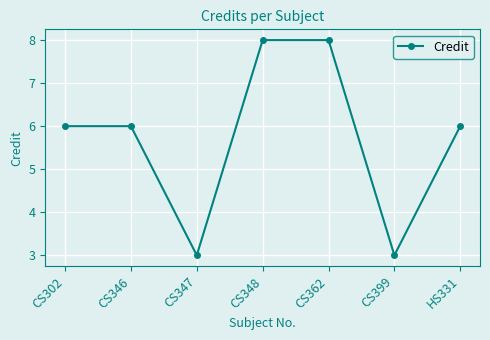

What is the sum of the values at HS331 and CS348?

14